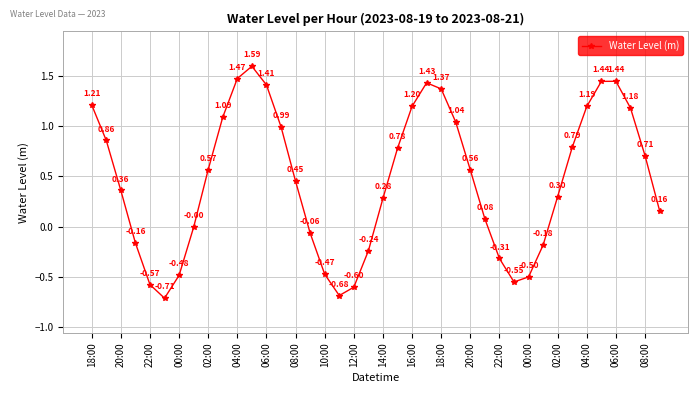

True or false: the data has more than 0 interior local peaks.

True